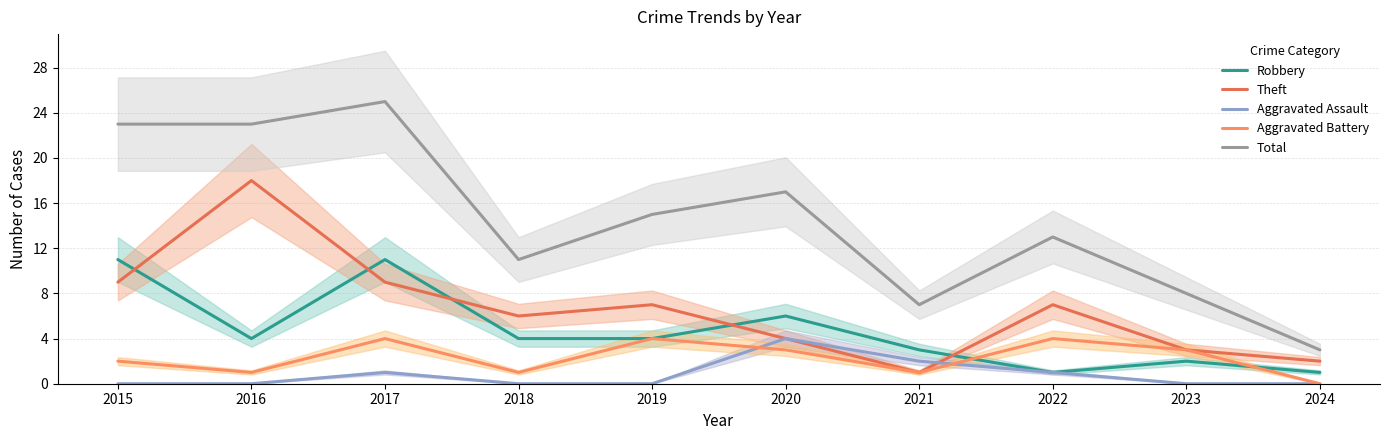

At how many categories does at least one series exceed 12?

6